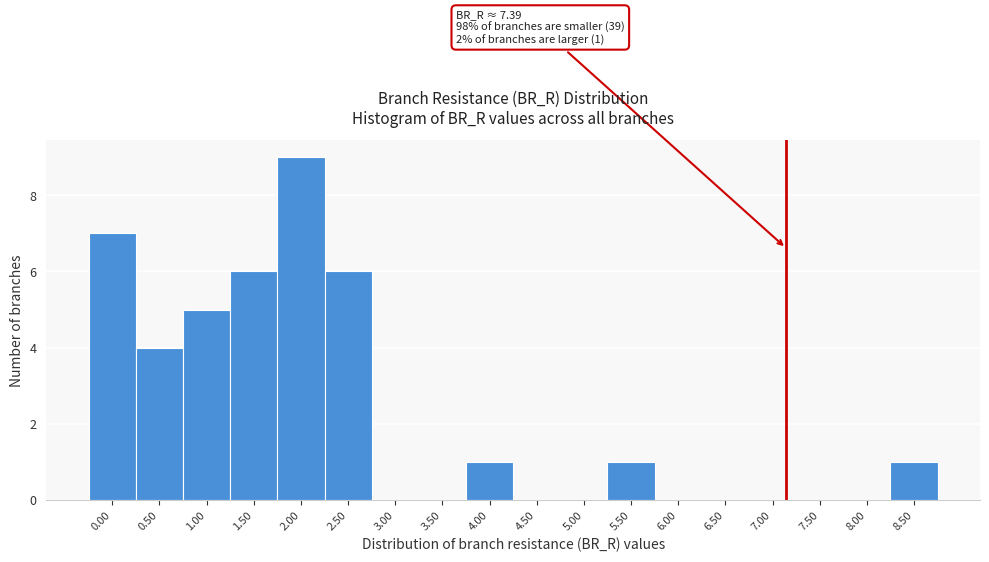

Reading right to left, what are all the values shown in this chart?

8.50=1	8.00=0	7.50=0	7.00=0	6.50=0	6.00=0	5.50=1	5.00=0	4.50=0	4.00=1	3.50=0	3.00=0	2.50=6	2.00=9	1.50=6	1.00=5	0.50=4	0.00=7